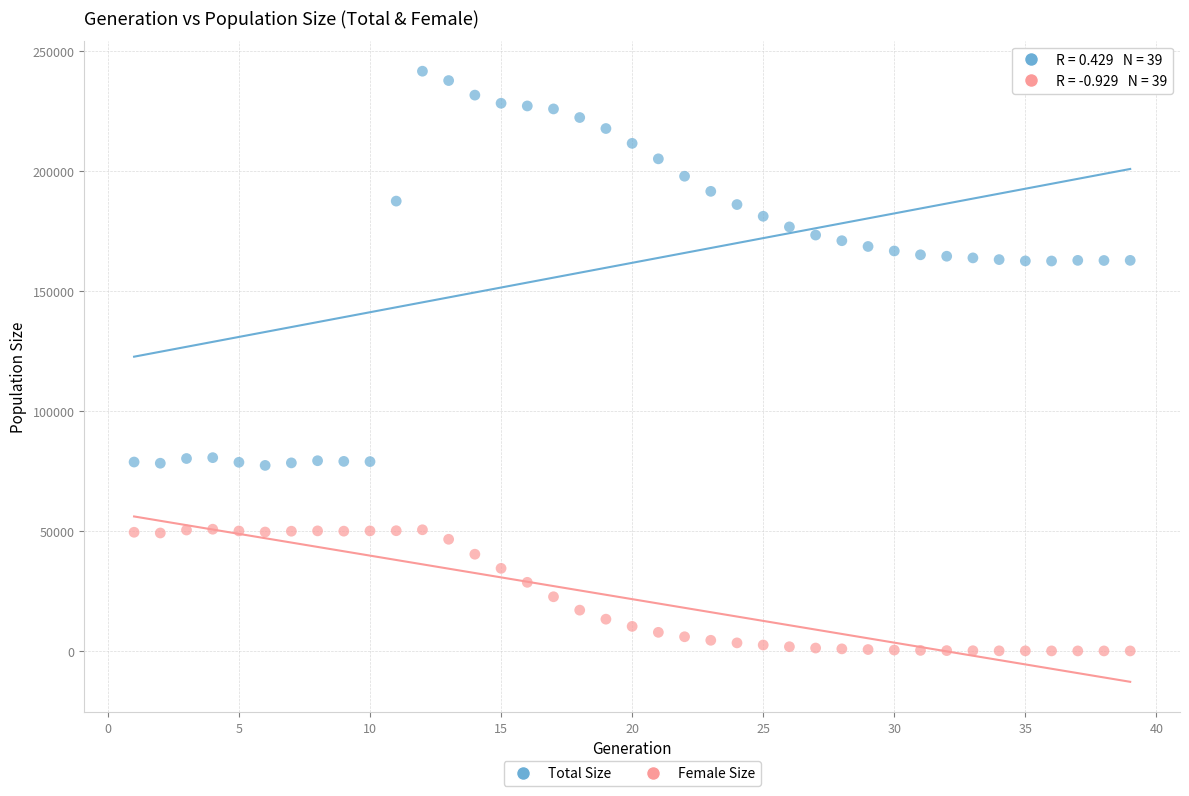

What is the X range (max minus min) for the scatter plot?

38